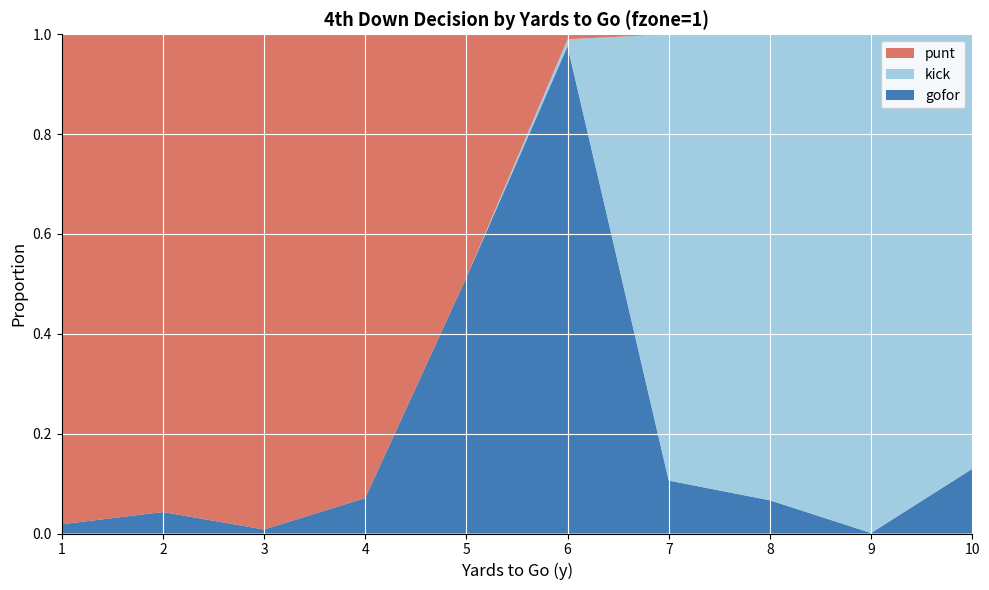

Reading right to left, list all the values displayed in this chart.

gofor: 10=0.1	9=0.0	8=0.1	7=0.1	6=1.0	5=0.5	4=0.1	3=0.0	2=0.0	1=0.0
kick: 10=0.9	9=1.0	8=0.9	7=0.9	6=0.0	5=0.0	4=0.0	3=0.0	2=0.0	1=0.0
punt: 10=0.0	9=0.0	8=0.0	7=0.0	6=0.0	5=0.5	4=0.9	3=1.0	2=1.0	1=1.0